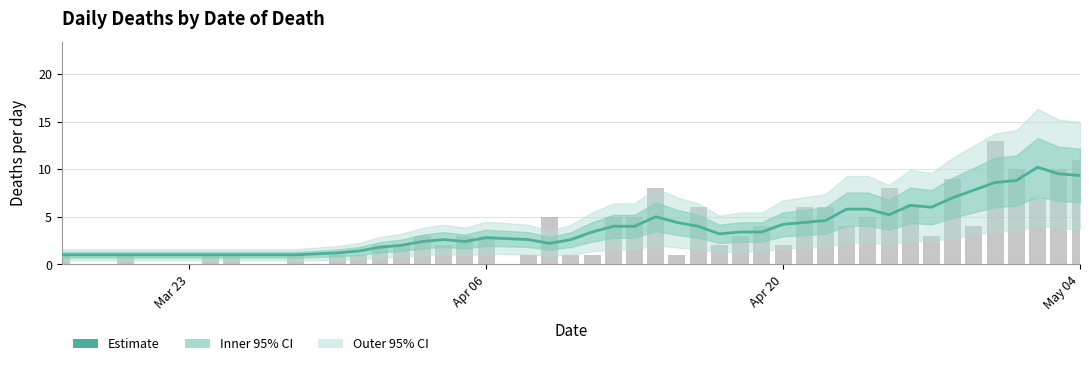

How many values are below 4?

20